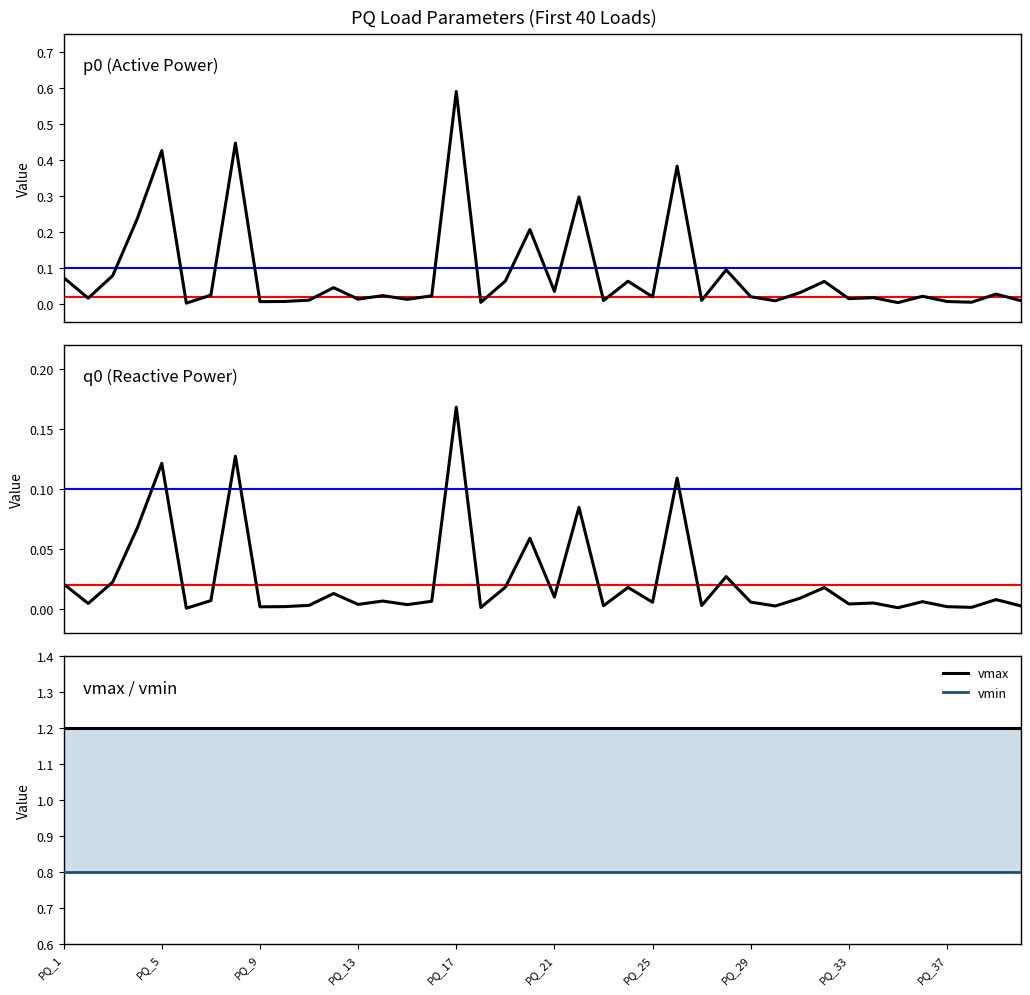

How many lines are shown in the chart?

4